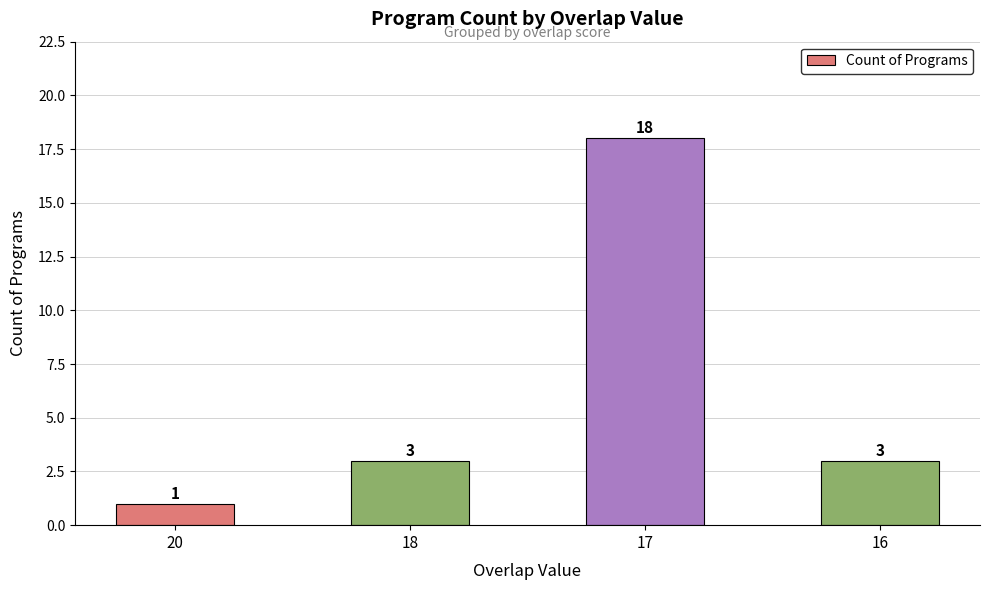

Reading right to left, list all the values displayed in this chart.

16=3	17=18	18=3	20=1